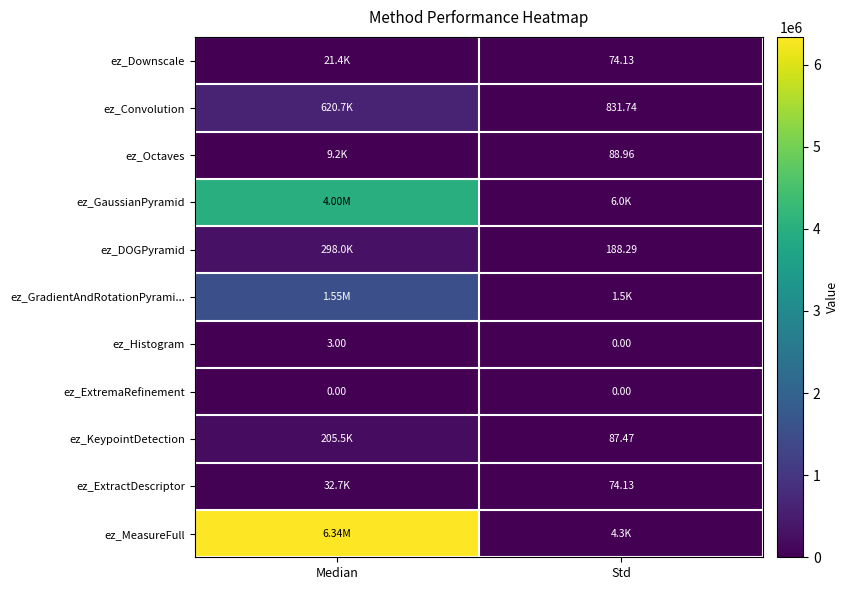

The ez_ExtremaRefinement series shows 0.0 at Median. True or false?

True